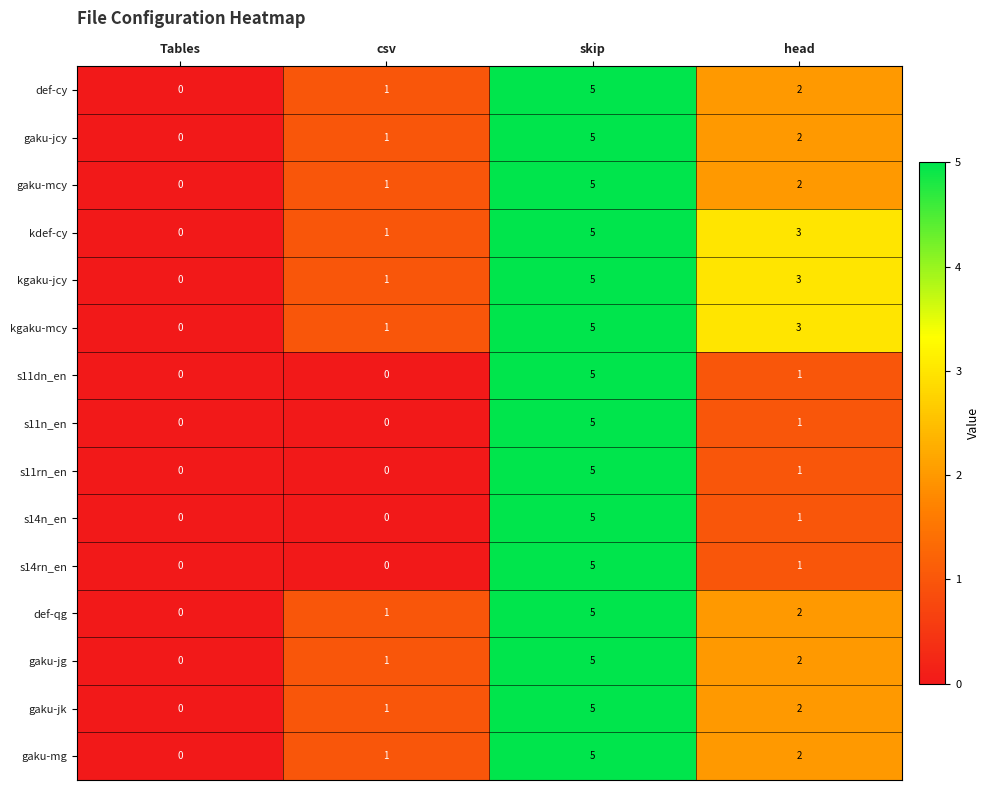

True or false: gaku-jg has a value of 8 at skip.

False